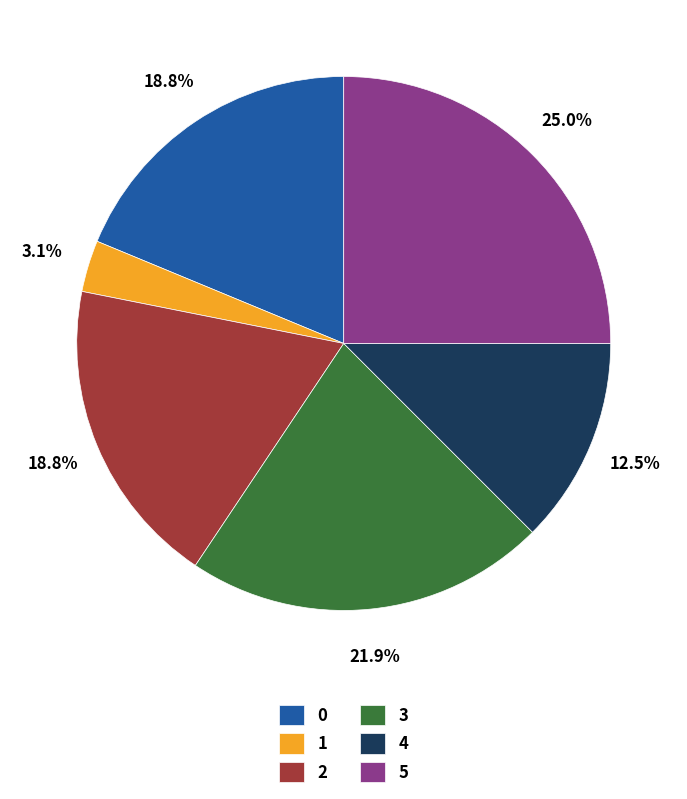

Which slice is the largest?

5